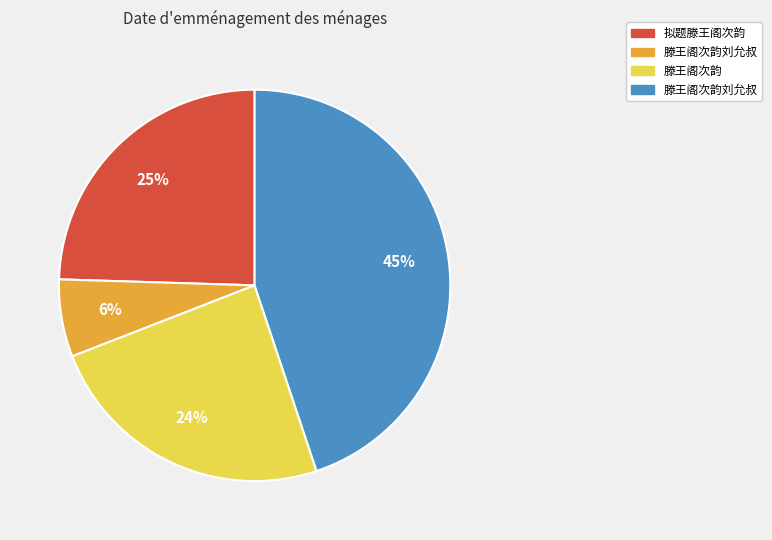

Does any single category account for the majority?

No